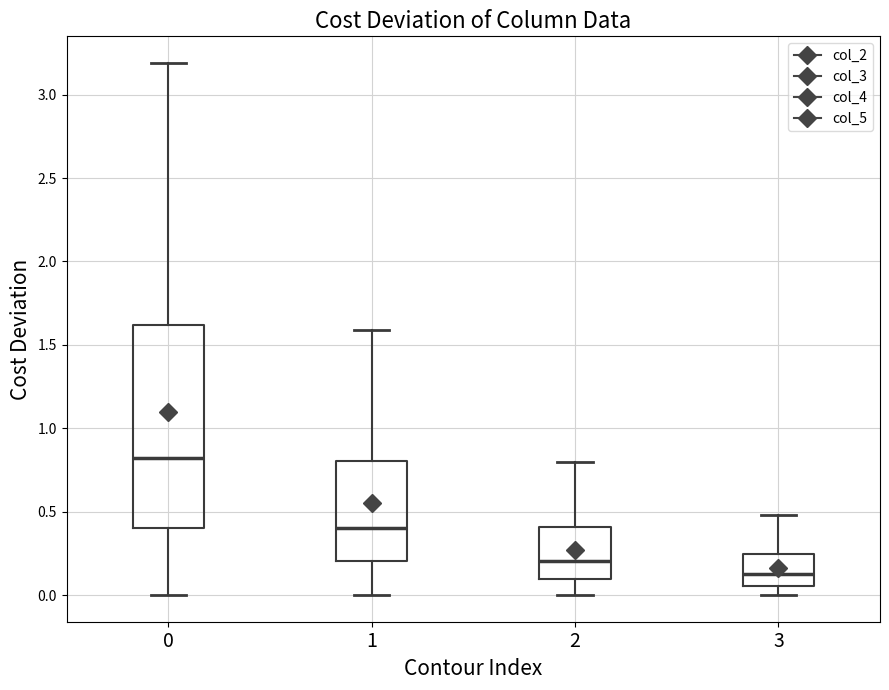

Reading left to right, transcribe this box plot: for each box, give where its median line is, the range the box spans, and where its two whiskers end, as read against the y-axis. The values are not printed on the chart, so give them approximately, as read against the axis.

0: median 0.80, box 0.40 to 1.60, whiskers 0.00 to 3.20
1: median 0.40, box 0.20 to 0.80, whiskers 0.00 to 1.60
2: median 0.20, box 0.10 to 0.40, whiskers 0.00 to 0.80
3: median 0.15, box 0.05 to 0.25, whiskers 0.00 to 0.50